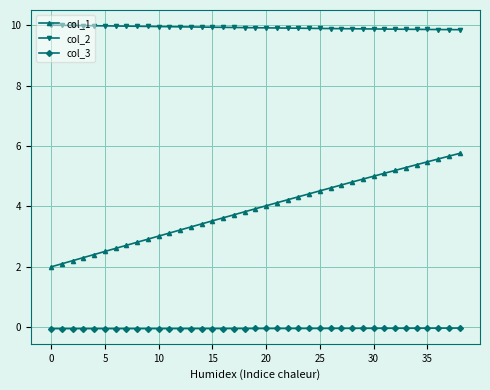

What is the average value of the col_2 series?

9.9